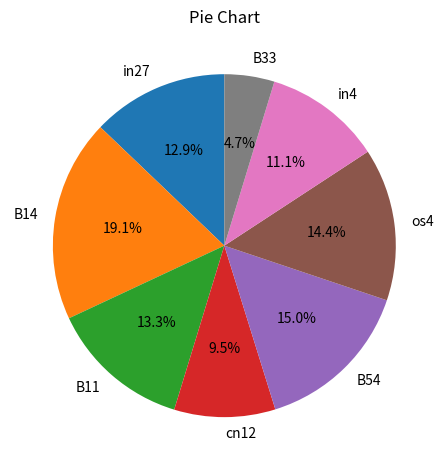

Count the number of slices in the pie.

8